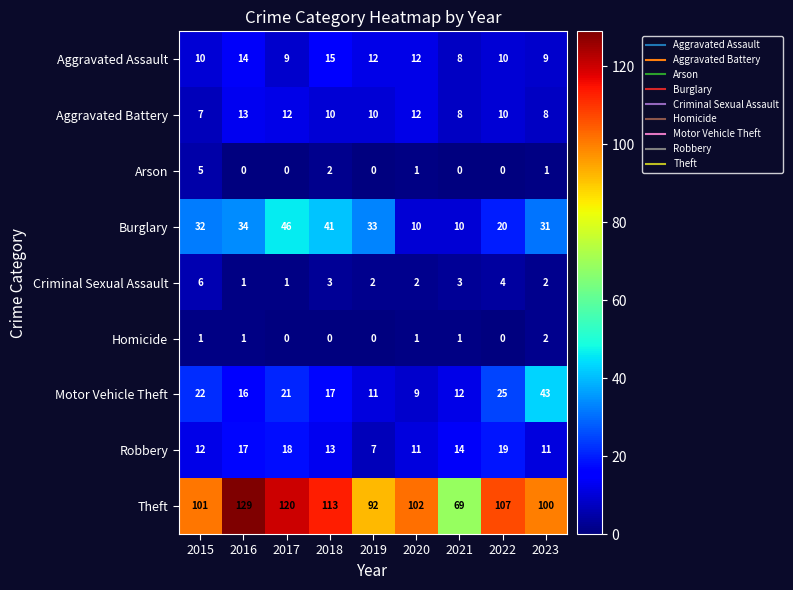

At which category is the sum across all series the highest?

2017